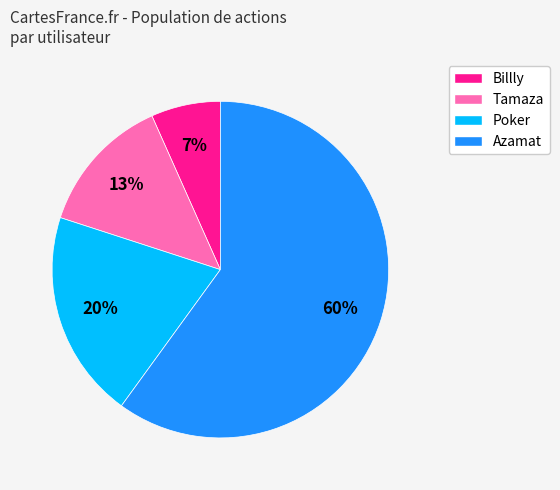

Which has a higher value, Poker or Azamat?

Azamat